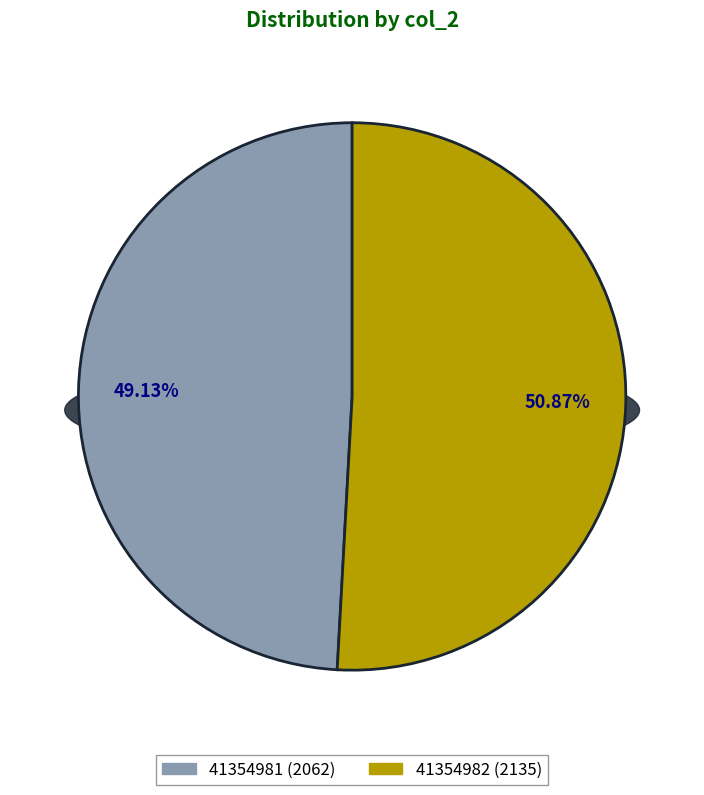

Which category accounts for the majority?

41354982